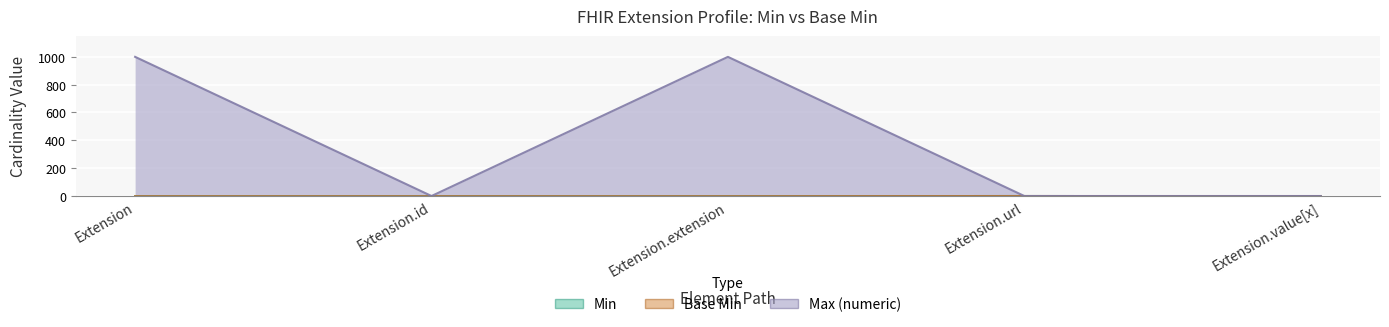

What is the difference between the maximum and minimum values in the Base Min series?

1